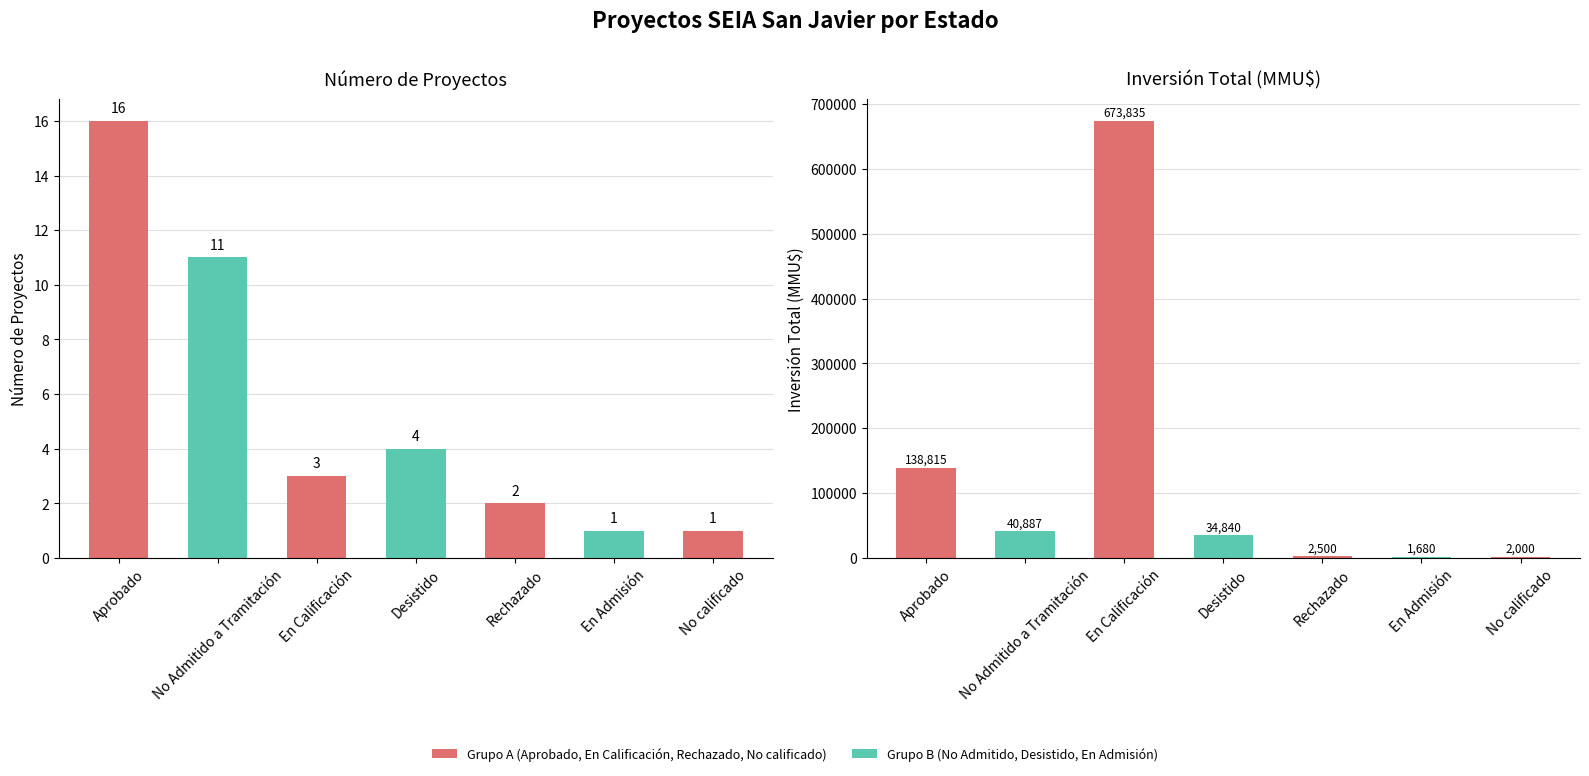

Reading left to right, what are all the values shown in this chart?

Count: Aprobado=16	No Admitido a Tramitación=11	En Calificación=3	Desistido=4	Rechazado=2	En Admisión=1	No calificado=1
Inversión(MMU$): Aprobado=138815	No Admitido a Tramitación=40887	En Calificación=673835	Desistido=34840	Rechazado=2500	En Admisión=1680	No calificado=2000